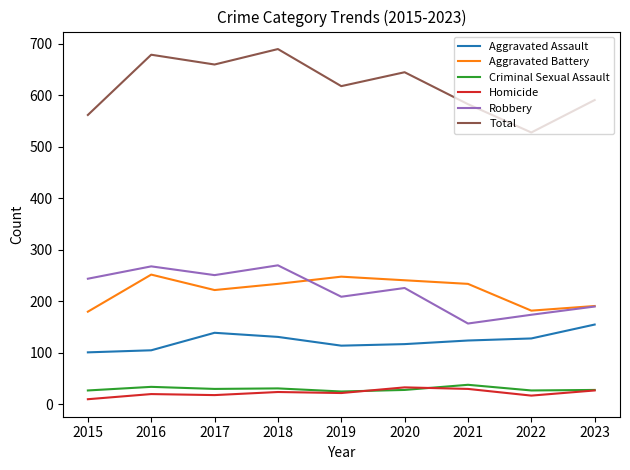

What is the difference between the highest and lowest values at 2022?

511